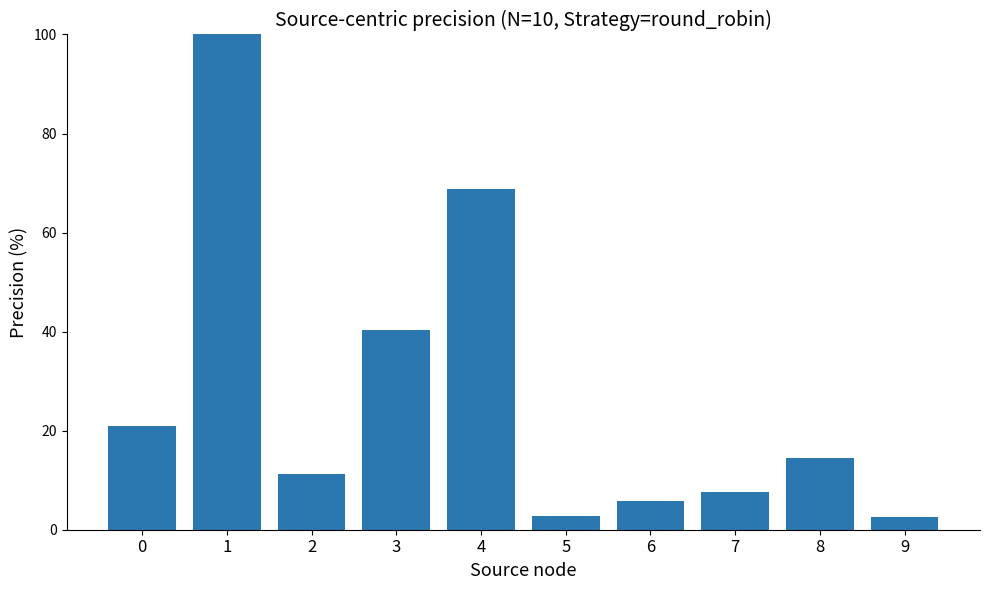

Read the value at 4.

68.8